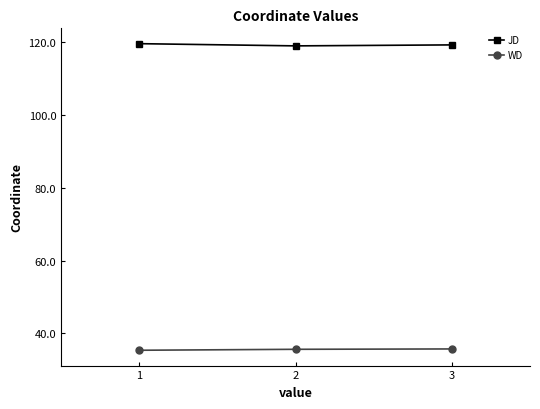

What is the spread (max minus min) of values at 1?

84.2